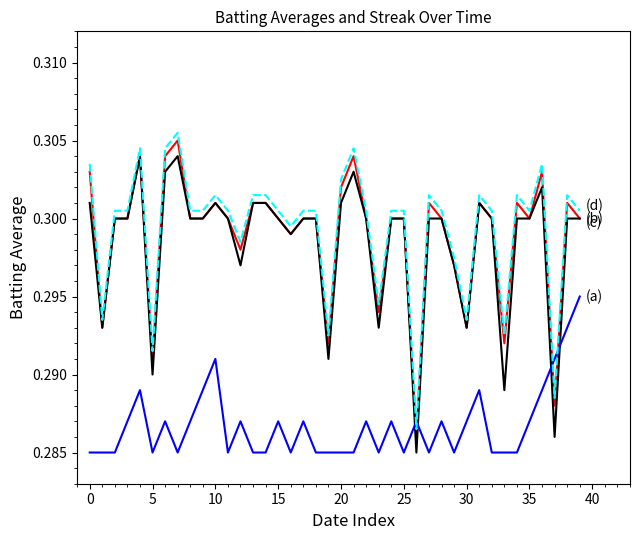

Reading left to right, what are all the values shown in this chart?

Batting Average1: 0.3	0.3	0.3	0.3	0.3	0.3	0.3	0.3	0.3	0.3	0.3	0.3	0.3	0.3	0.3	0.3	0.3	0.3	0.3	0.3	0.3	0.3	0.3	0.3	0.3	0.3	0.3	0.3	0.3	0.3	0.3	0.3	0.3	0.3	0.3	0.3	0.3	0.3	0.3	0.3
Batting Average2: 0.3	0.3	0.3	0.3	0.3	0.3	0.3	0.3	0.3	0.3	0.3	0.3	0.3	0.3	0.3	0.3	0.3	0.3	0.3	0.3	0.3	0.3	0.3	0.3	0.3	0.3	0.3	0.3	0.3	0.3	0.3	0.3	0.3	0.3	0.3	0.3	0.3	0.3	0.3	0.3
Streak (scaled): 0.3	0.3	0.3	0.3	0.3	0.3	0.3	0.3	0.3	0.3	0.3	0.3	0.3	0.3	0.3	0.3	0.3	0.3	0.3	0.3	0.3	0.3	0.3	0.3	0.3	0.3	0.3	0.3	0.3	0.3	0.3	0.3	0.3	0.3	0.3	0.3	0.3	0.3	0.3	0.3
Batting Average1 (alt): 0.3	0.3	0.3	0.3	0.3	0.3	0.3	0.3	0.3	0.3	0.3	0.3	0.3	0.3	0.3	0.3	0.3	0.3	0.3	0.3	0.3	0.3	0.3	0.3	0.3	0.3	0.3	0.3	0.3	0.3	0.3	0.3	0.3	0.3	0.3	0.3	0.3	0.3	0.3	0.3